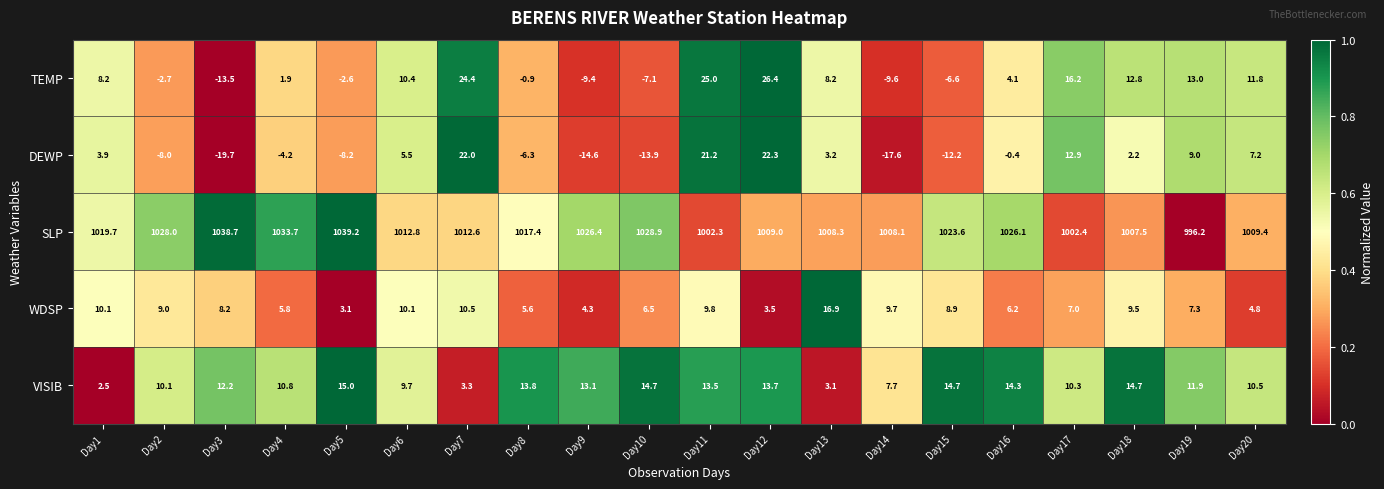

Which series has the largest total across all categories?

SLP